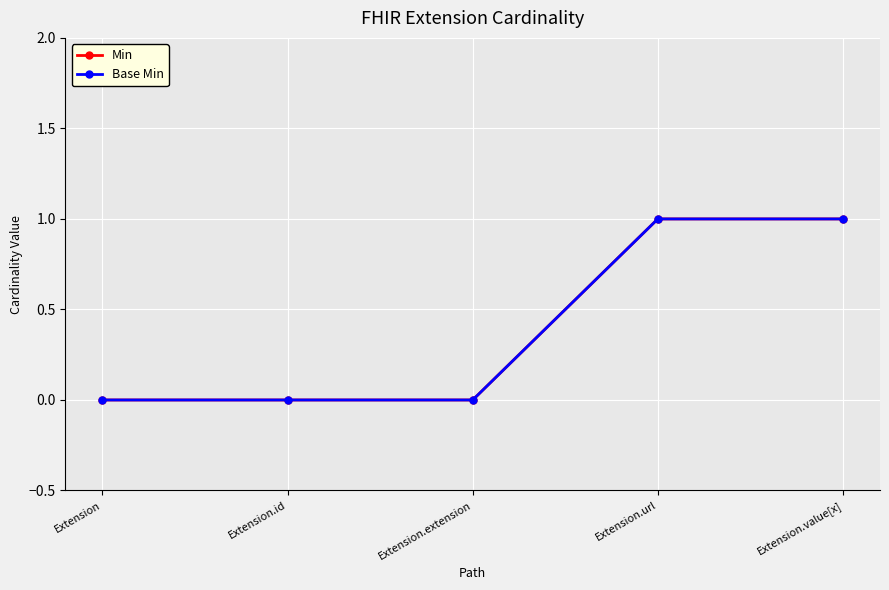

Reading left to right, transcribe all the data shown in this chart.

Min: 0	0	0	1	1
Base Min: 0	0	0	1	1